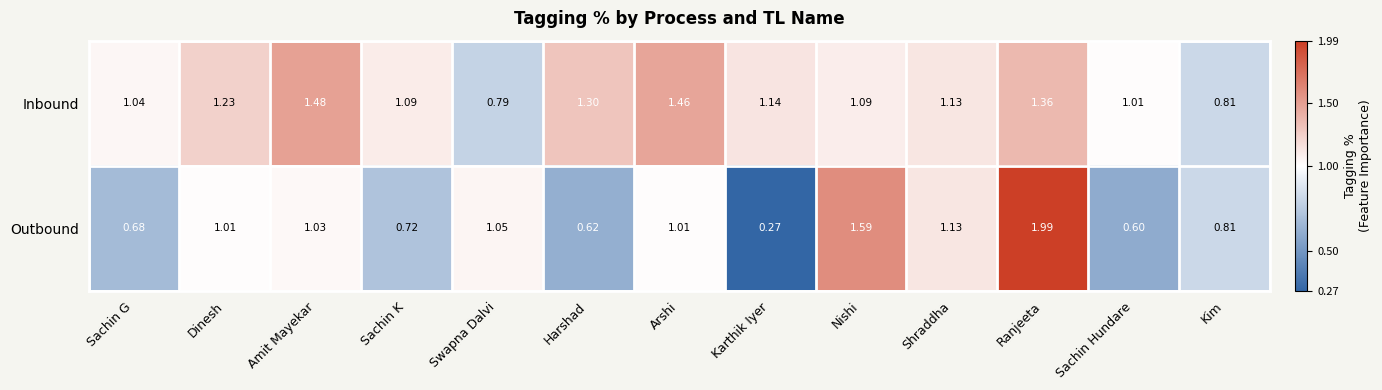

How many values in the Outbound series exceed 1?

7